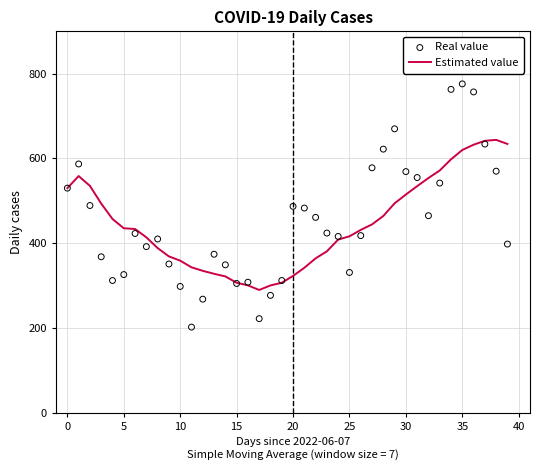

What are all the series names shown in the legend?

Estimated value, Real value